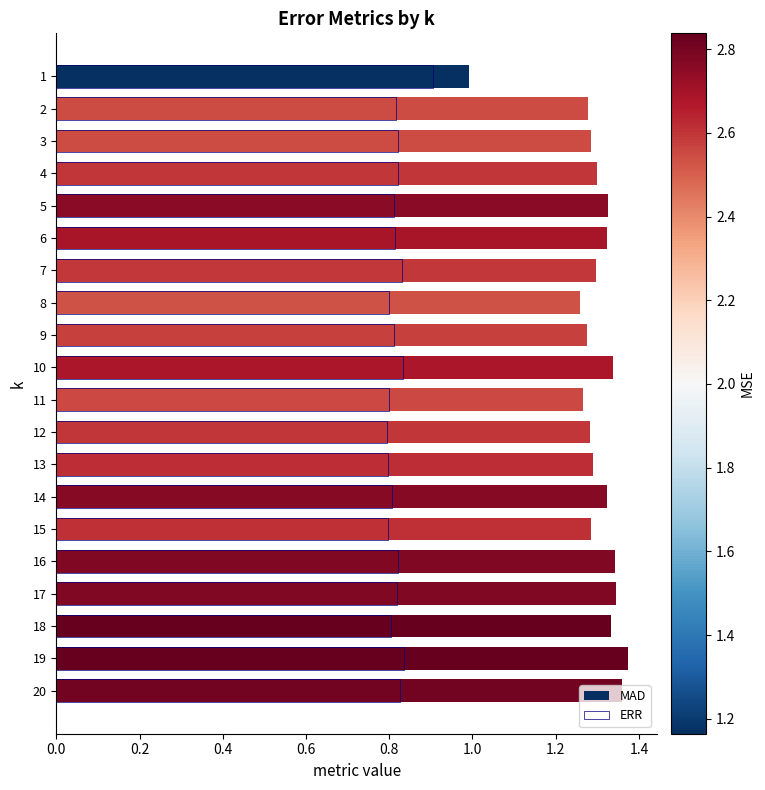

Which series changed the most between 8 and 17?

MAD